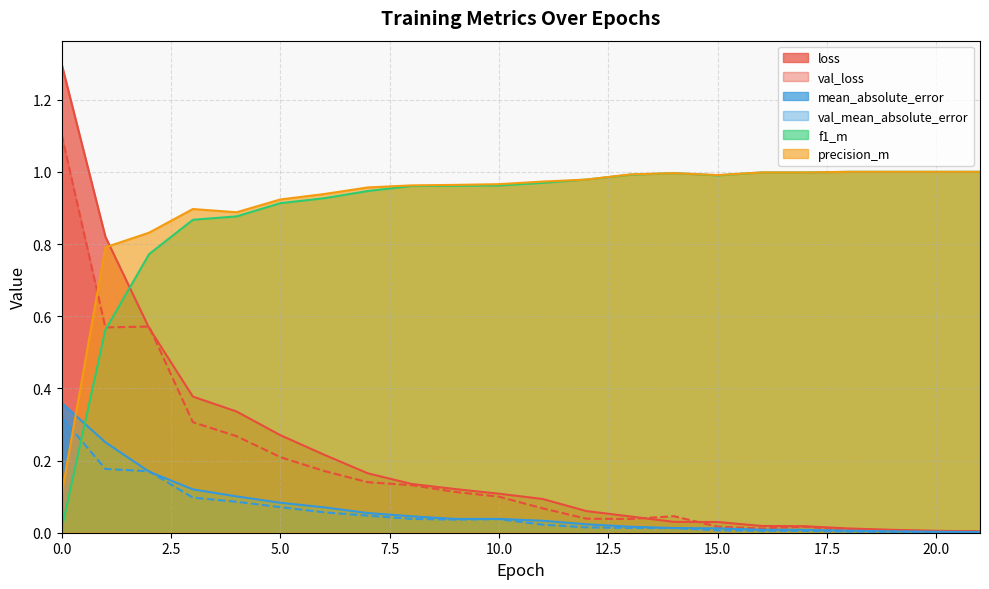

What is the sum of all f1_m values?

19.7